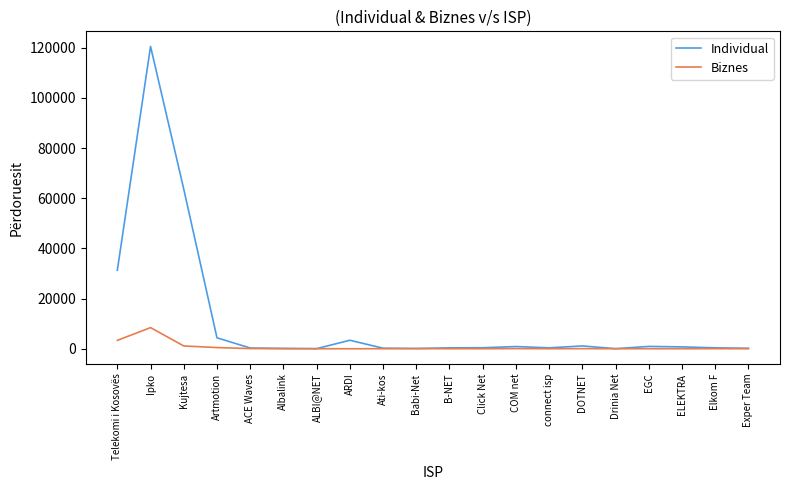

Which category has the highest value in the Biznes series?

Ipko